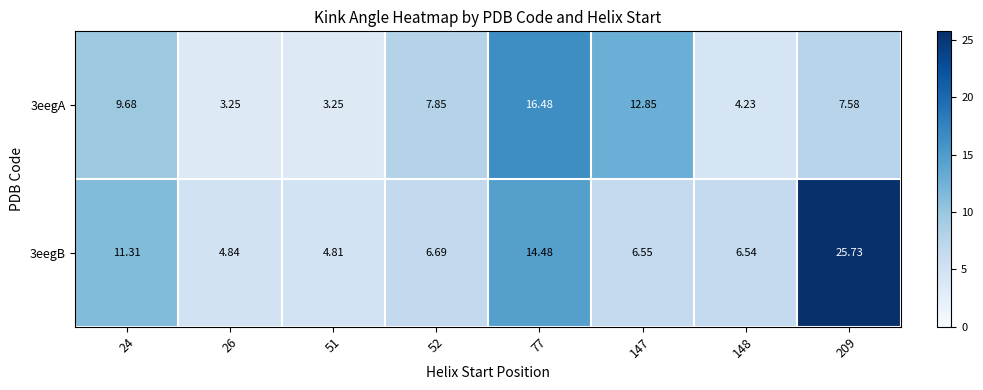

Is the value of 3eegA at 77 greater than the value of 3eegB at 52?

Yes